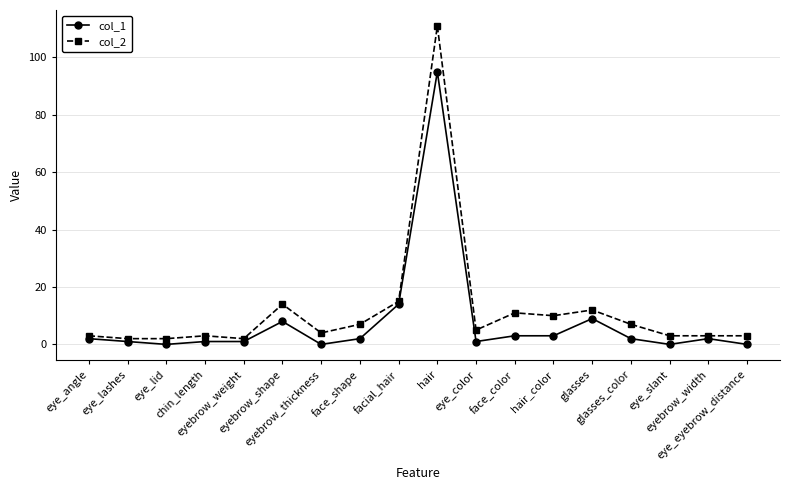

Rank the series at chin_length from lowest to highest value.

col_1, col_2